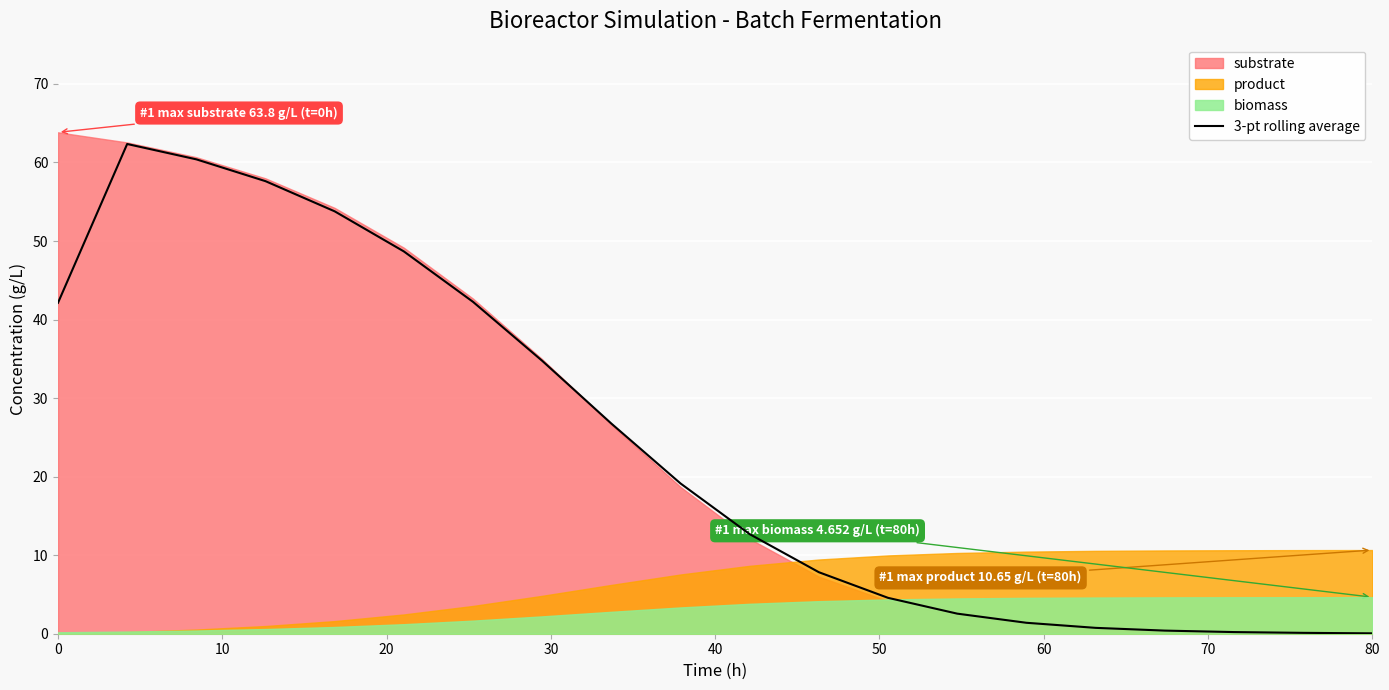

How many data points does each series have?

20